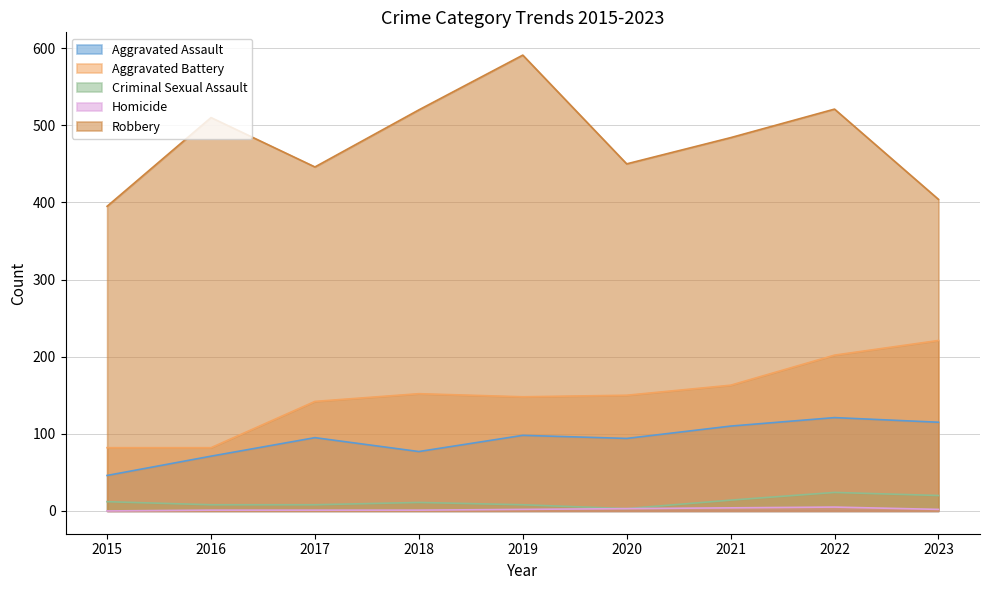

What is the difference between the Aggravated Assault values at 2019 and 2018?

21